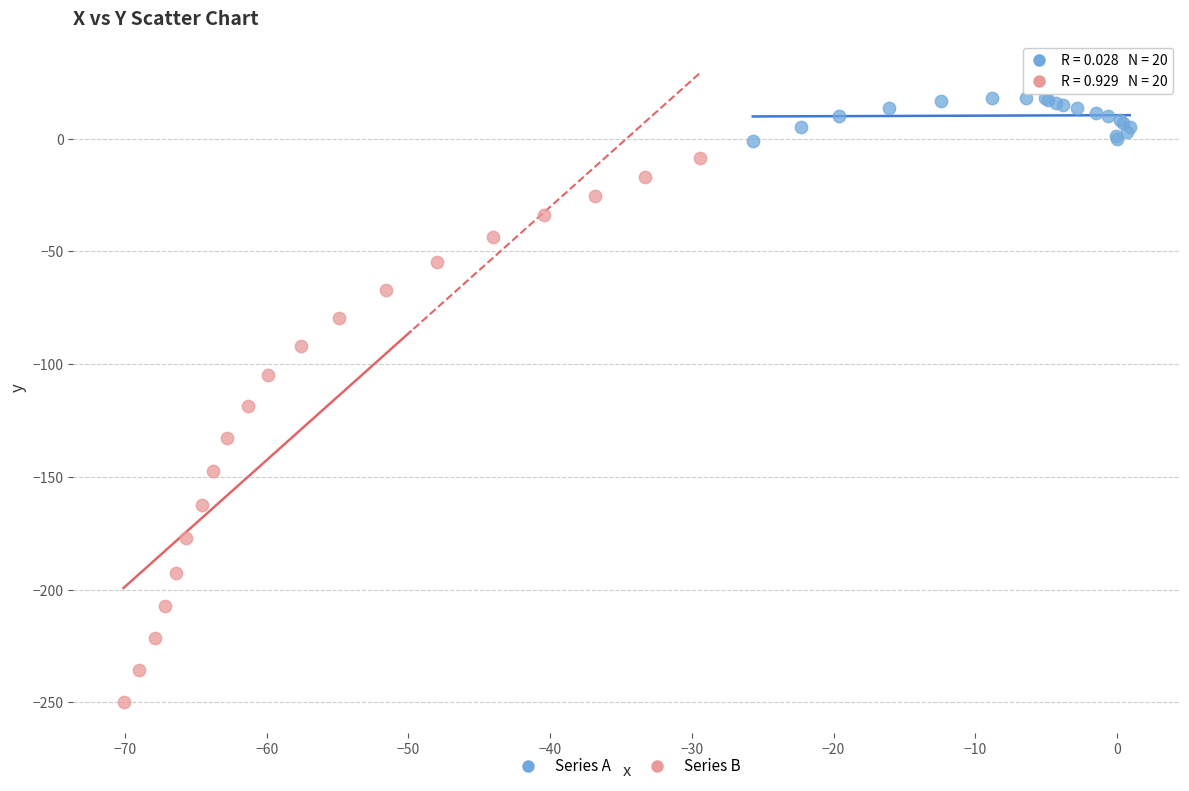

Which series reaches the minimum Y coordinate?

Series B